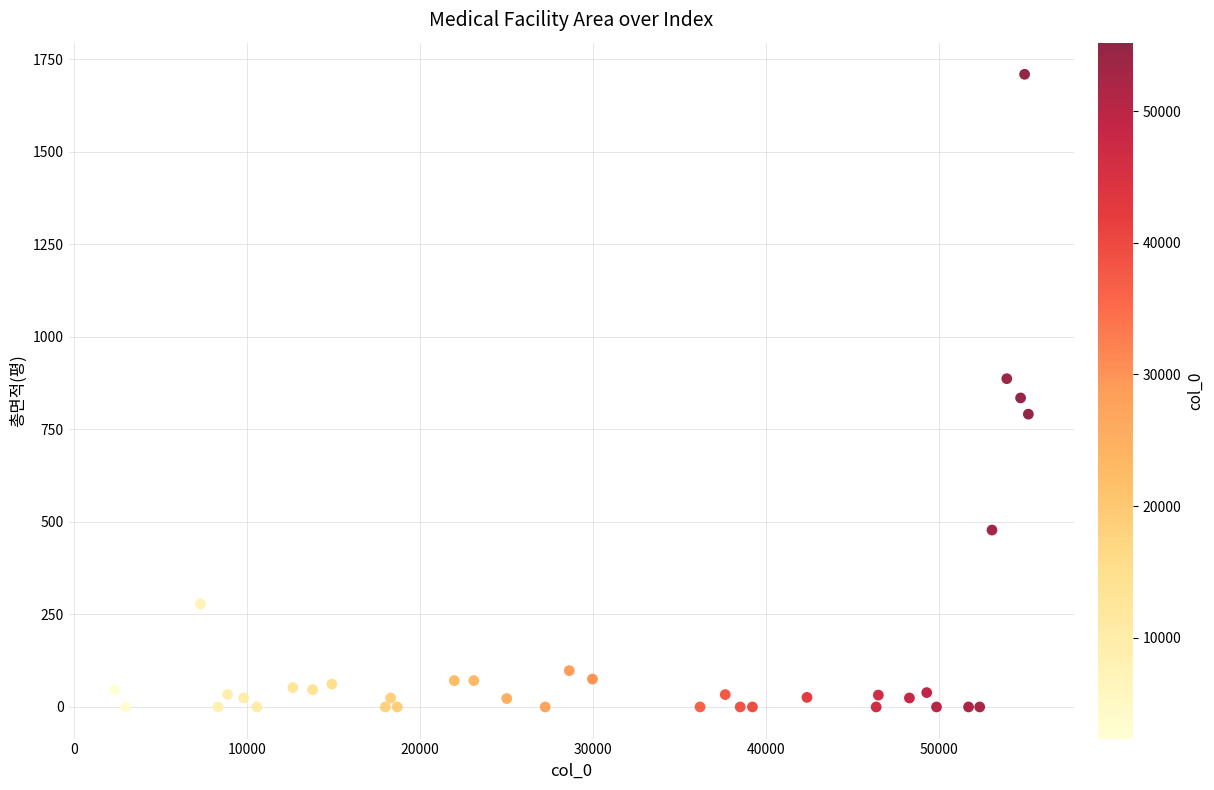

What is the range of Y values (max minus min)?

1708.9